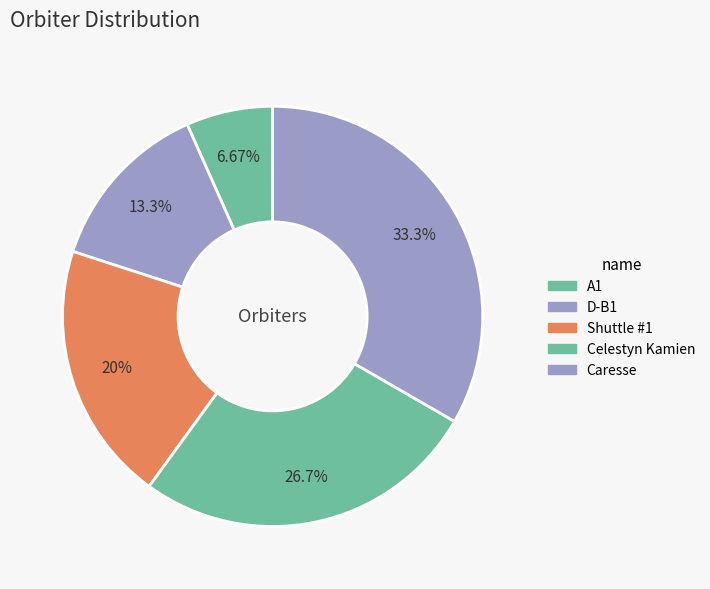

Which has a higher value, D-B1 or Shuttle #1?

Shuttle #1